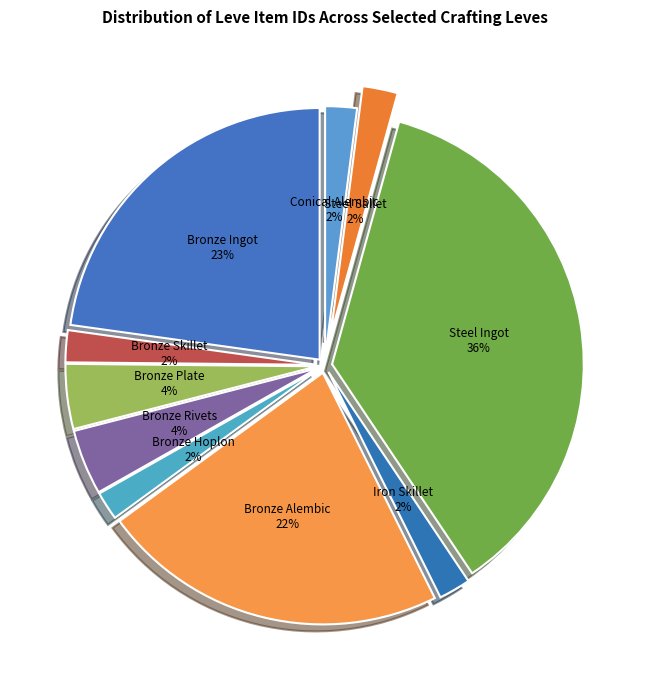

The Bronze Hoplon slice represents 2% of the pie. True or false?

True